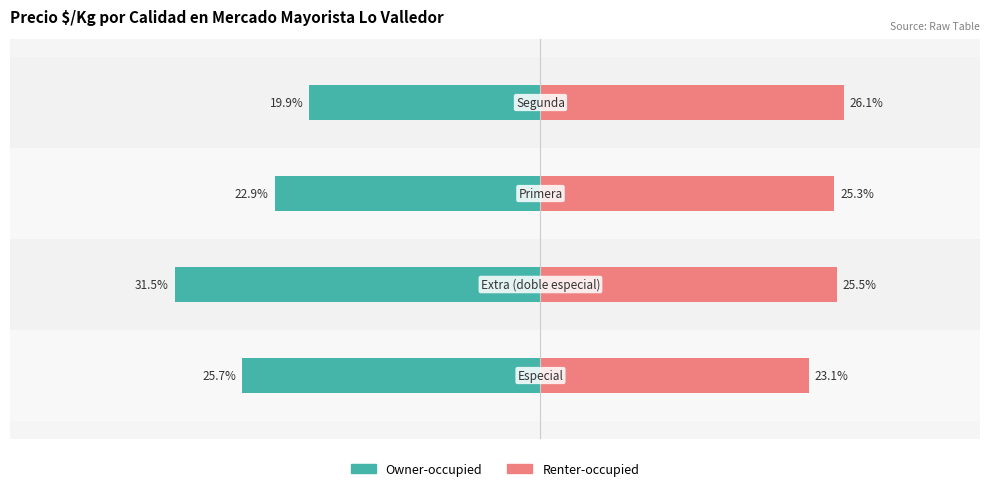

Which series has the largest total across all categories?

Renter-occupied